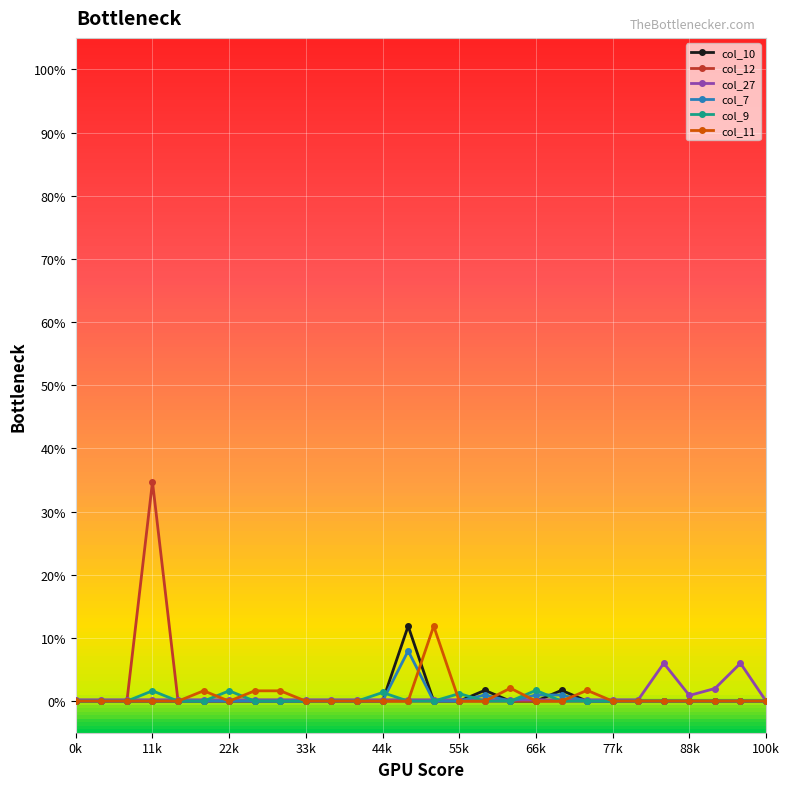

The col_9 series shows 0.0 at 77k. True or false?

False